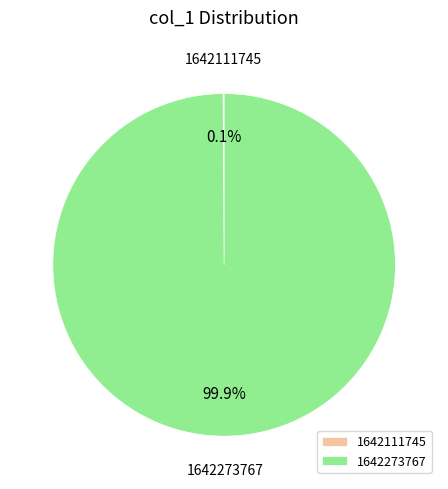

Which slice represents more than half of the pie?

1642273767